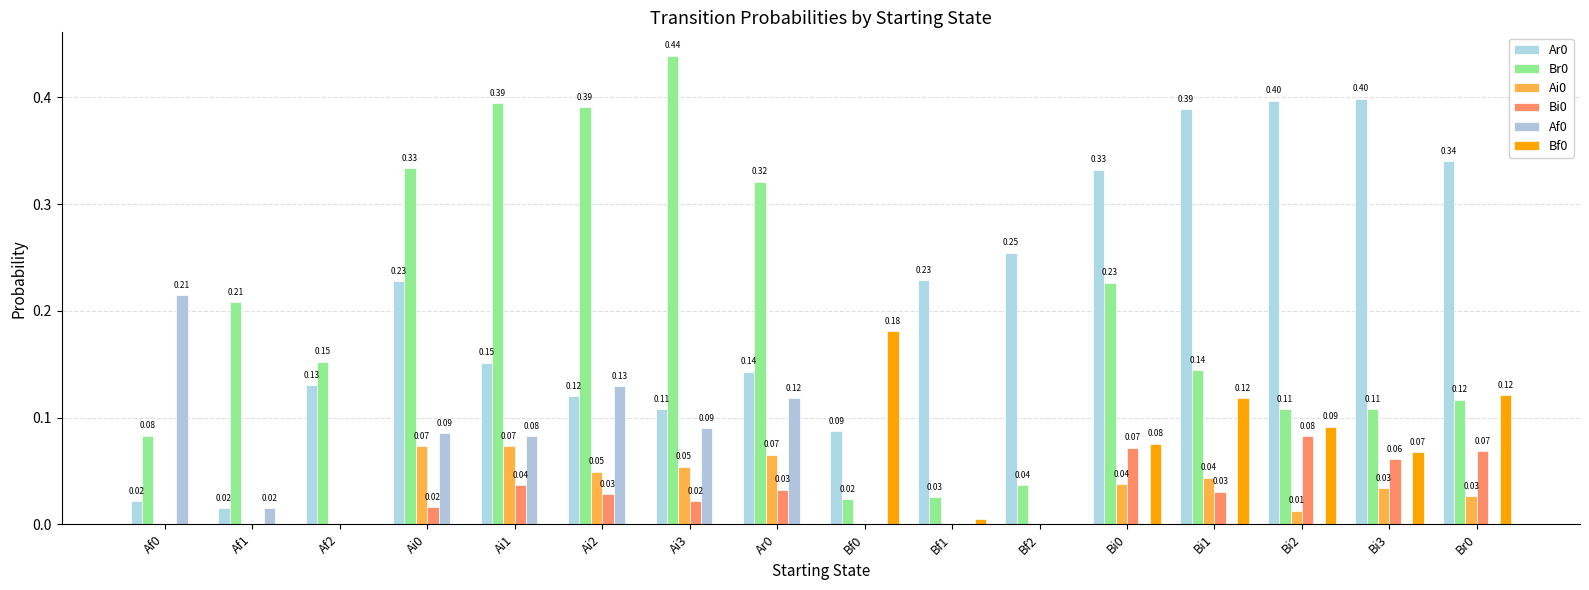

How many groups of bars are there?

16